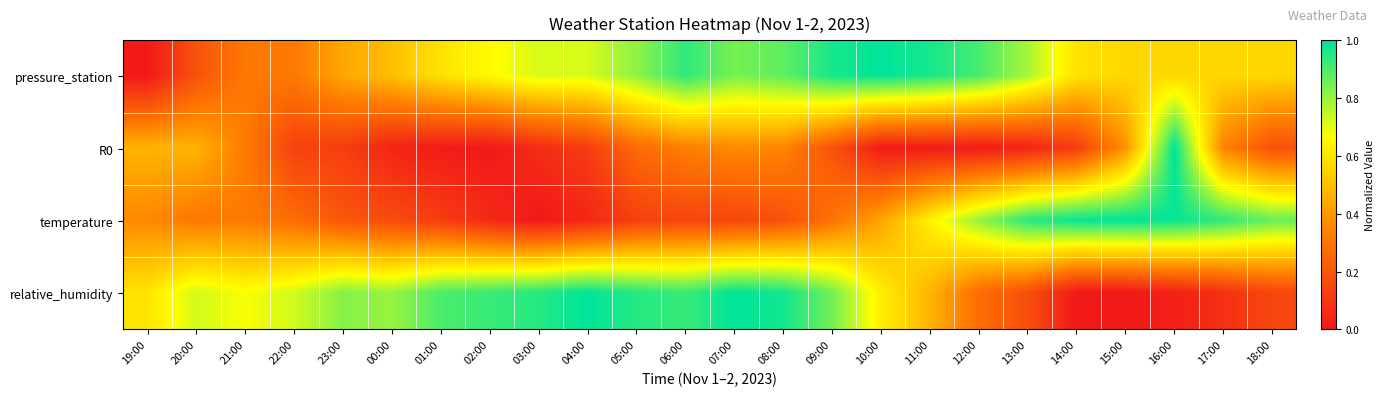

Which label corresponds to the largest value in the chart?

10:00